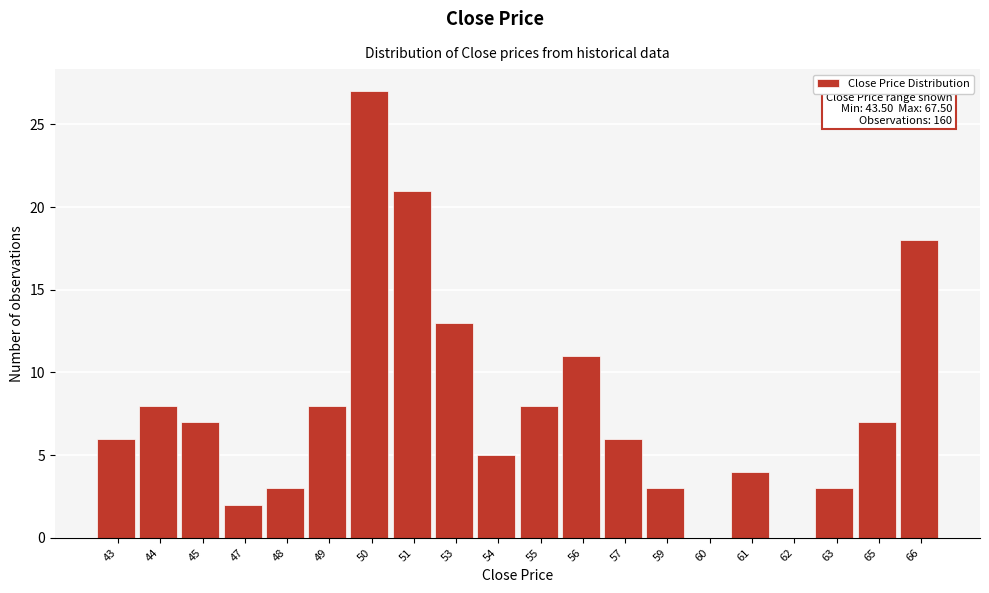

Reading left to right, transcribe all the data shown in this chart.

43=6	44=8	45=7	47=2	48=3	49=8	50=27	51=21	53=13	54=5	55=8	56=11	57=6	59=3	60=0	61=4	62=0	63=3	65=7	66=18